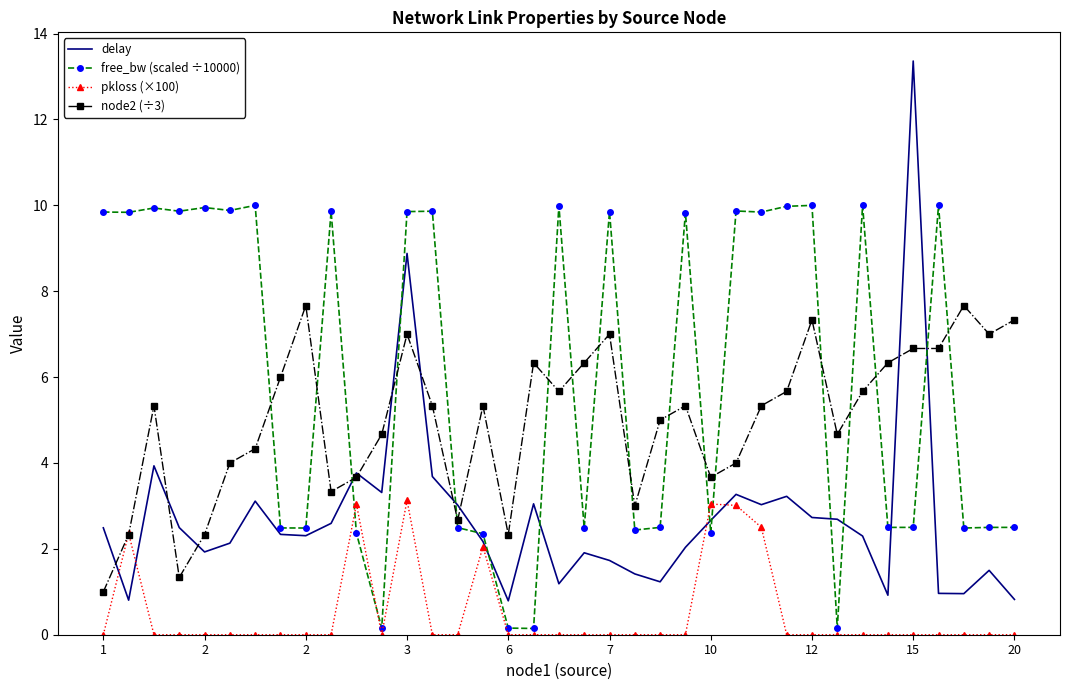

Rank the series by their maximum value, from lowest to highest.

pkloss (×100), node2 (÷3), free_bw (scaled ÷10000), delay